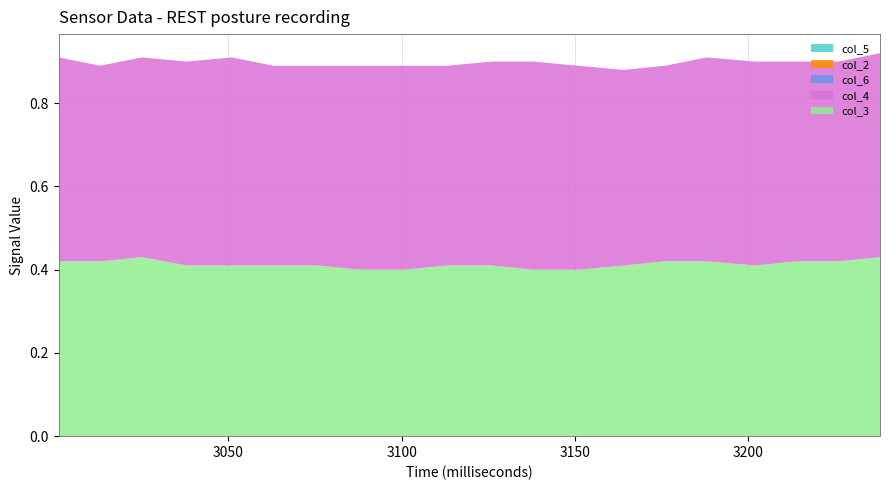

Reading left to right, extract all data points from this chart.

col_3: 3001=0.4	3013=0.4	3025=0.4	3038=0.4	3051=0.4	3063=0.4	3076=0.4	3088=0.4	3101=0.4	3113=0.4	3126=0.4	3138=0.4	3151=0.4	3164=0.4	3176=0.4	3188=0.4	3202=0.4	3214=0.4	3226=0.4	3238=0.4
col_4: 3001=0.5	3013=0.5	3025=0.5	3038=0.5	3051=0.5	3063=0.5	3076=0.5	3088=0.5	3101=0.5	3113=0.5	3126=0.5	3138=0.5	3151=0.5	3164=0.5	3176=0.5	3188=0.5	3202=0.5	3214=0.5	3226=0.5	3238=0.5
col_6: 3001=0.0	3013=0.0	3025=0.0	3038=0.0	3051=0.0	3063=0.0	3076=0.0	3088=0.0	3101=0.0	3113=0.0	3126=0.0	3138=0.0	3151=0.0	3164=0.0	3176=0.0	3188=0.0	3202=0.0	3214=0.0	3226=0.0	3238=0.0
col_2: 3001=0.0	3013=0.0	3025=0.0	3038=0.0	3051=0.0	3063=0.0	3076=0.0	3088=0.0	3101=0.0	3113=0.0	3126=0.0	3138=0.0	3151=0.0	3164=0.0	3176=0.0	3188=0.0	3202=0.0	3214=0.0	3226=0.0	3238=0.0
col_5: 3001=0.0	3013=0.0	3025=0.0	3038=0.0	3051=0.0	3063=0.0	3076=0.0	3088=0.0	3101=0.0	3113=0.0	3126=0.0	3138=0.0	3151=0.0	3164=0.0	3176=0.0	3188=0.0	3202=0.0	3214=0.0	3226=0.0	3238=0.0